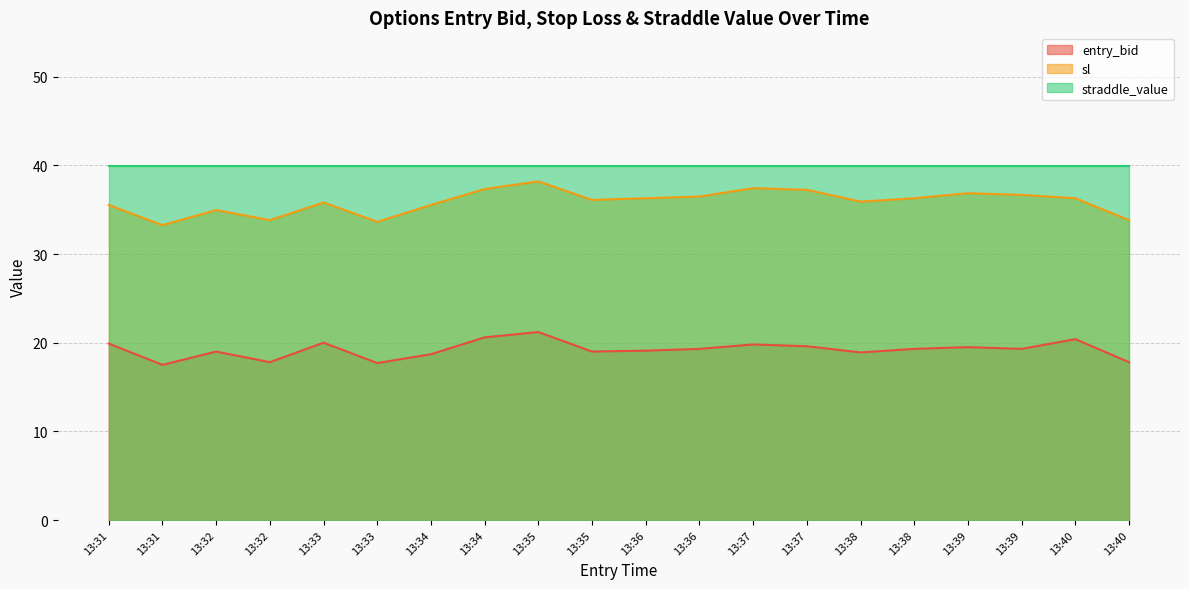

Is it true that sl equals 33.2 at 13:31?

True